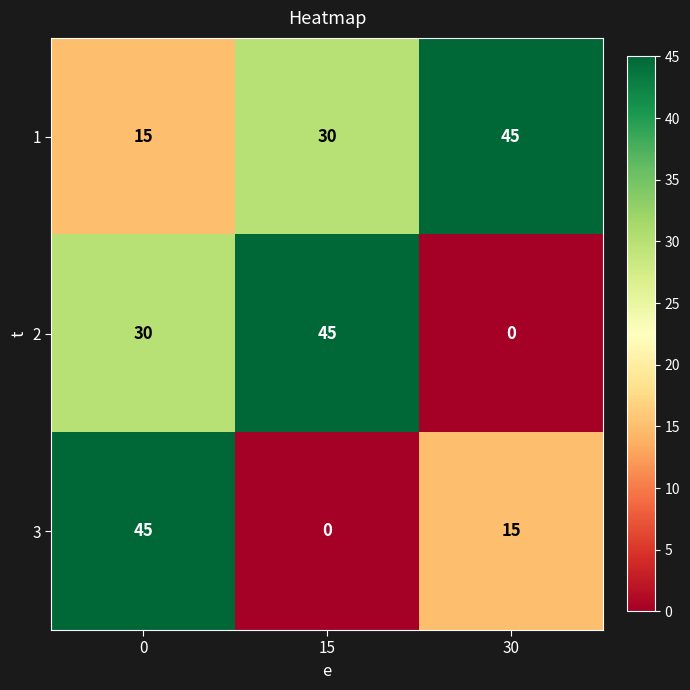

What is the average value of the 2 series?

25